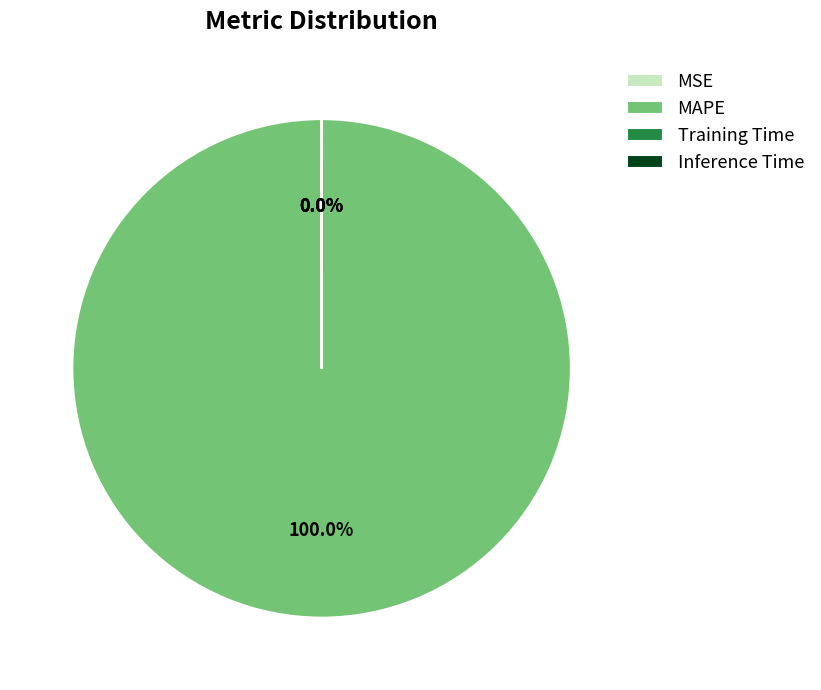

Is there a majority slice in this chart?

Yes